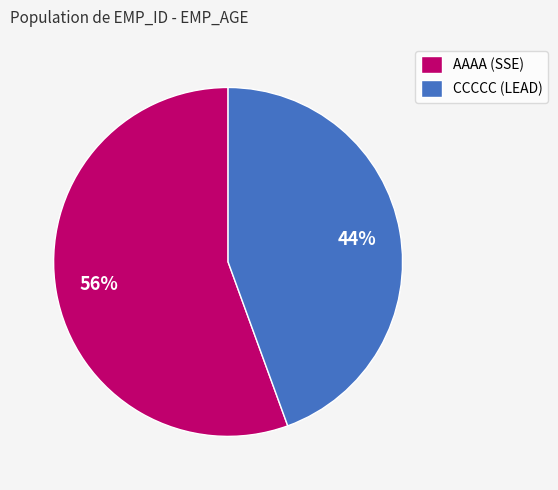

Rank the categories by value from highest to lowest.

AAAA (SSE), CCCCC (LEAD)